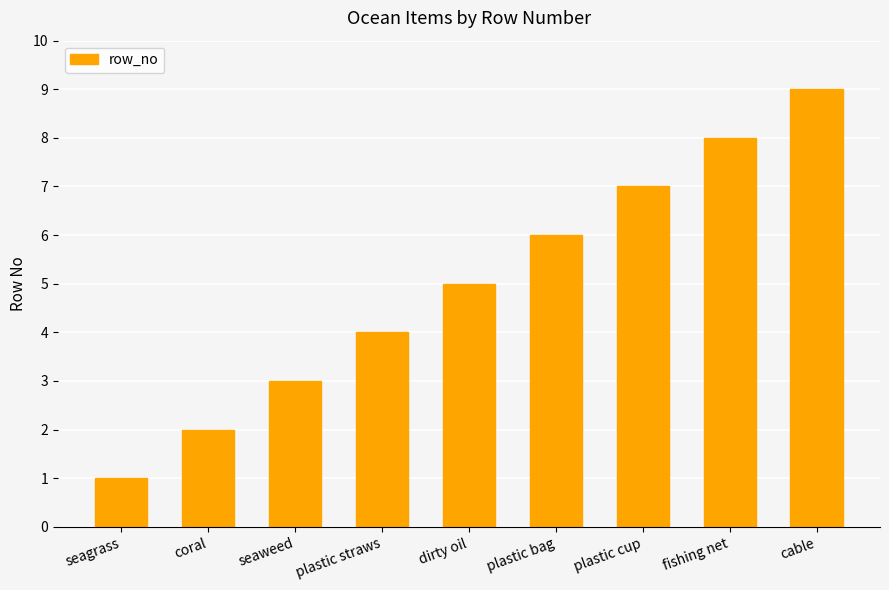

Approximately how many times larger is the value at coral compared to plastic bag?

0.3